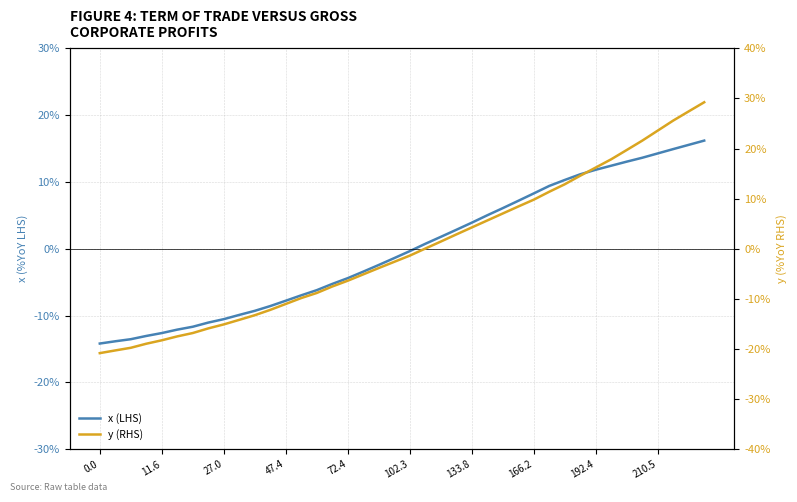

At how many categories does at least one series exceed 16?

8